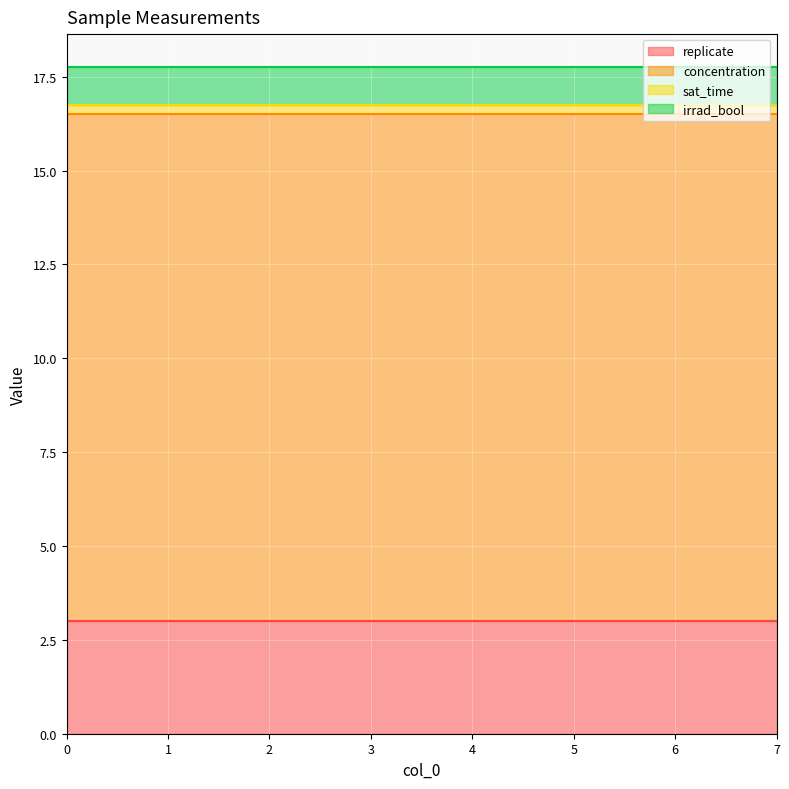

What is the minimum value shown in the chart?

0.2